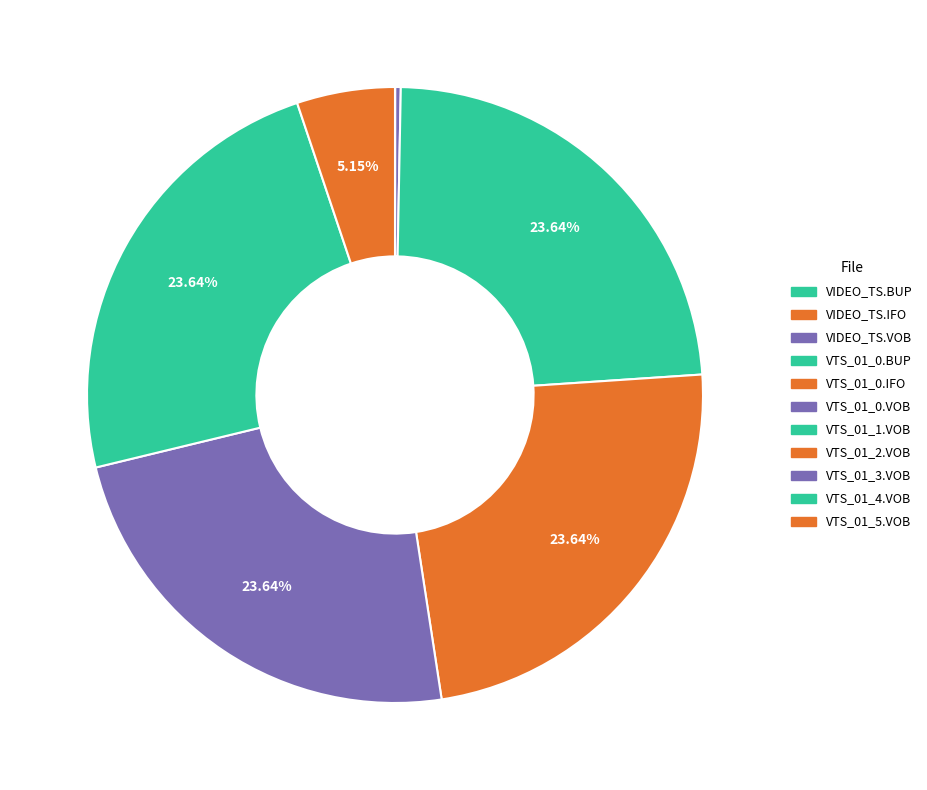

What is the smallest slice in the pie chart?

VIDEO_TS.BUP